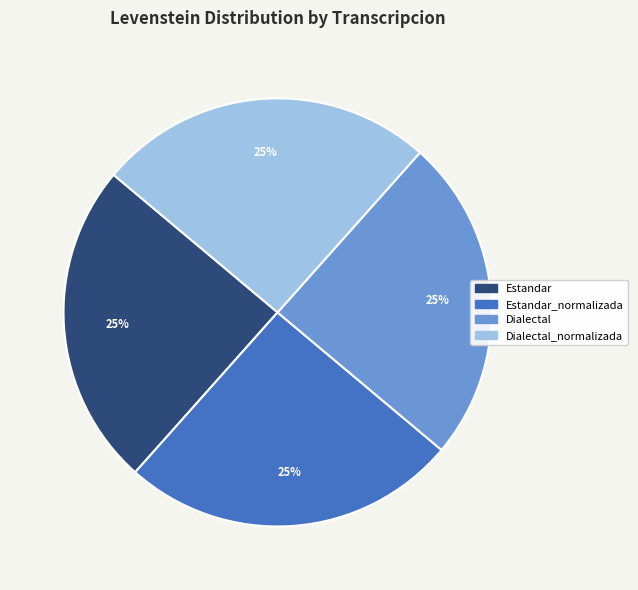

To the nearest percent, what is the average slice percentage?

25%